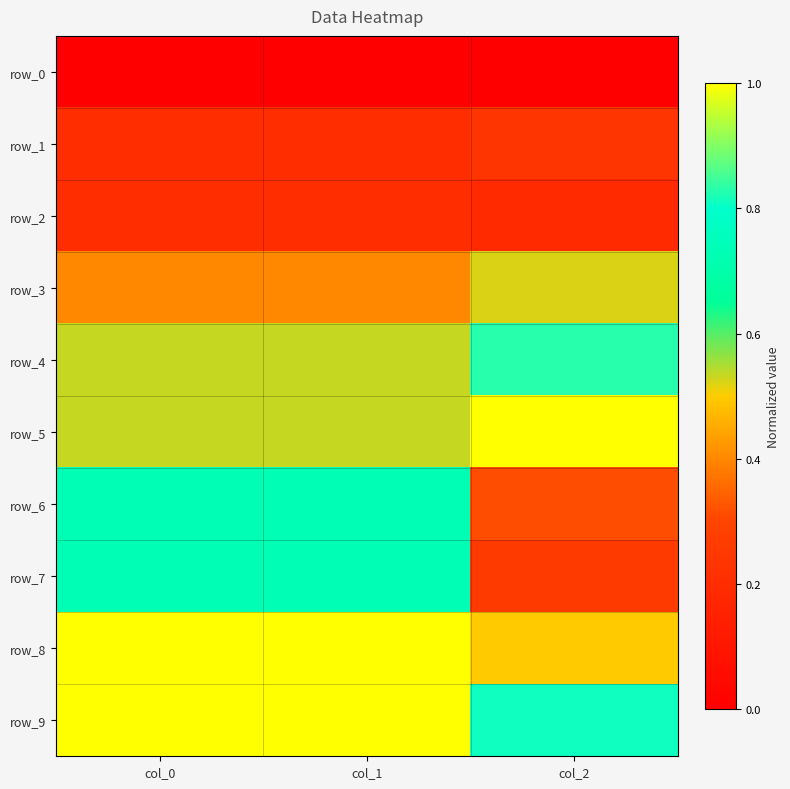

What is the difference between the highest and lowest values at col_2?

1.0